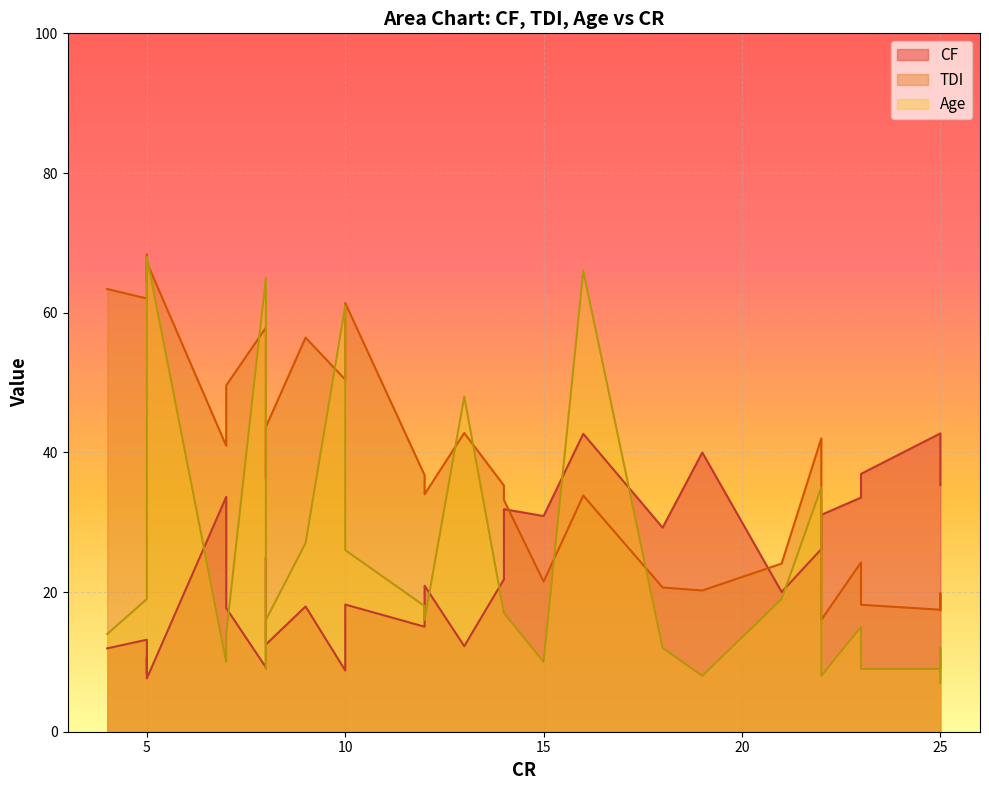

How many data points in Age are above 17?

13